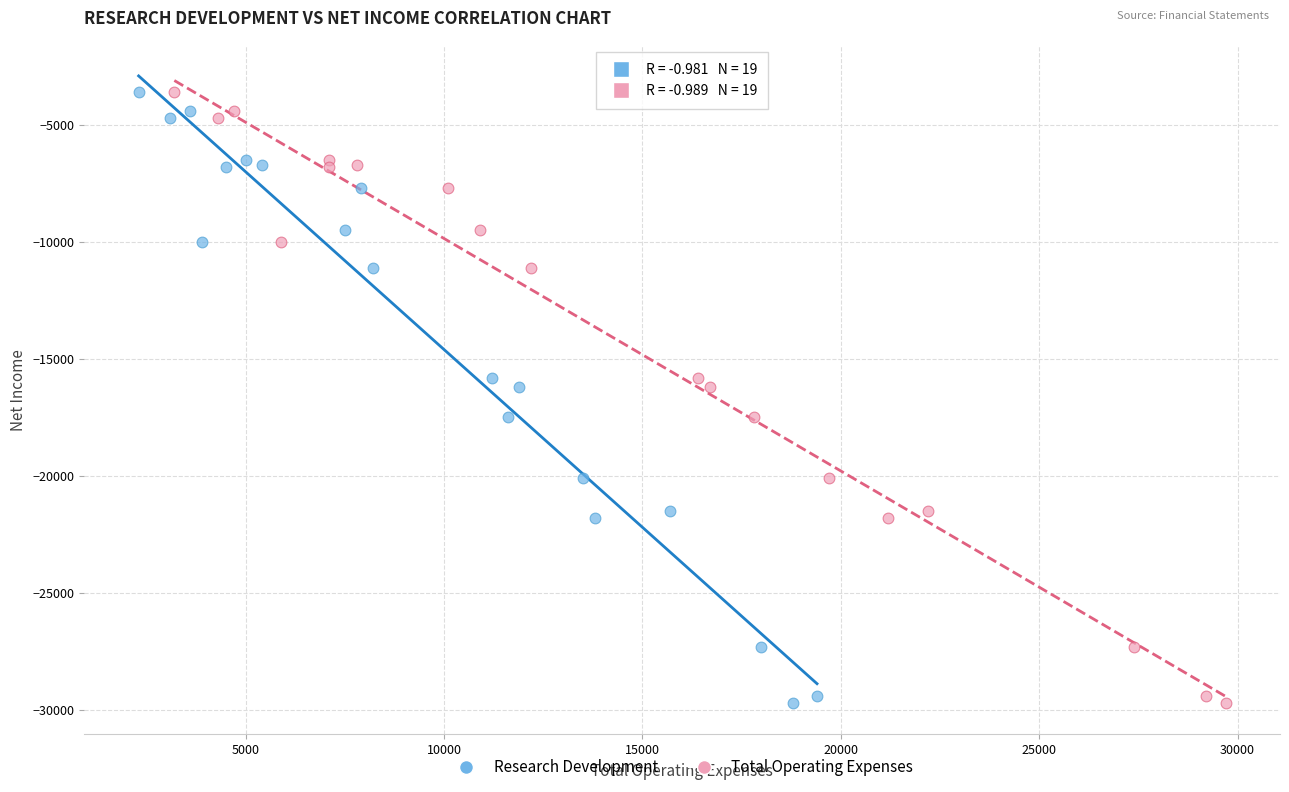

What are all the series names shown in the legend?

Research Development, Total Operating Expenses